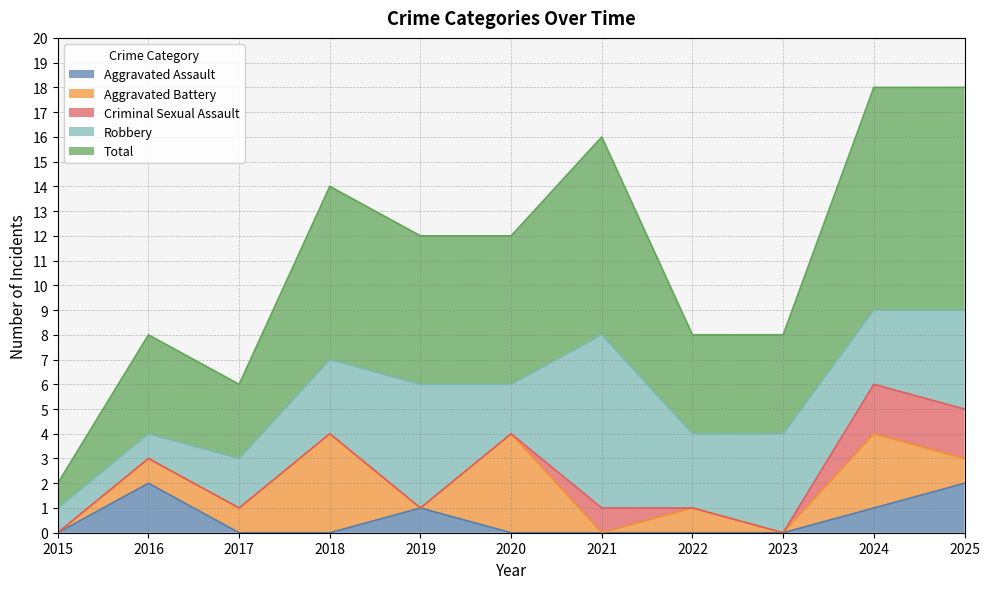

How many series are shown in this chart?

5